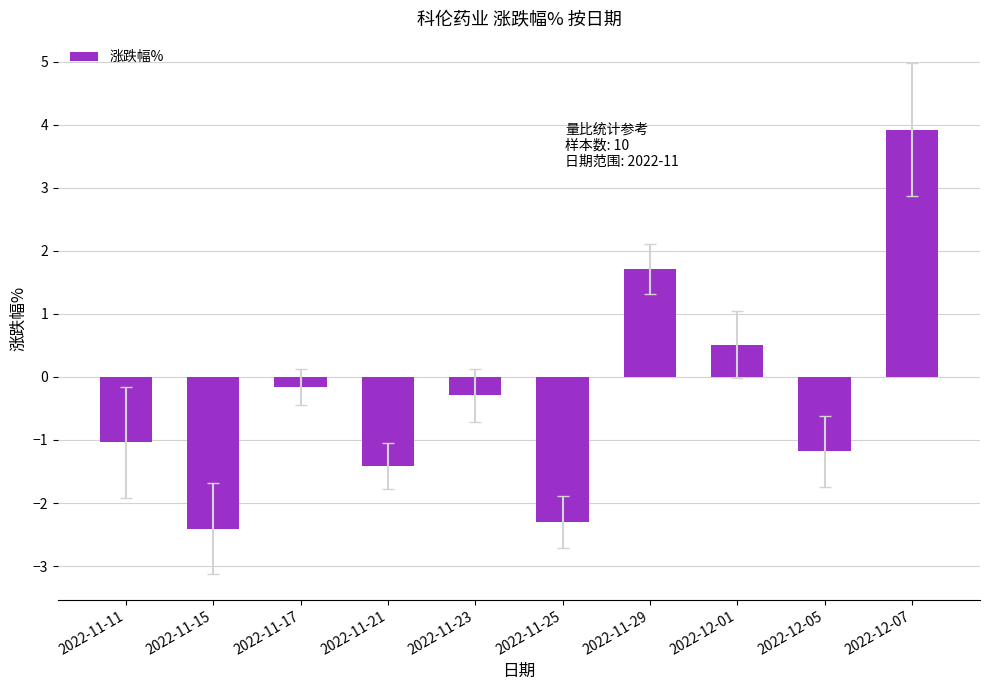

What is the label of the 6th bar from the right?

2022-11-23